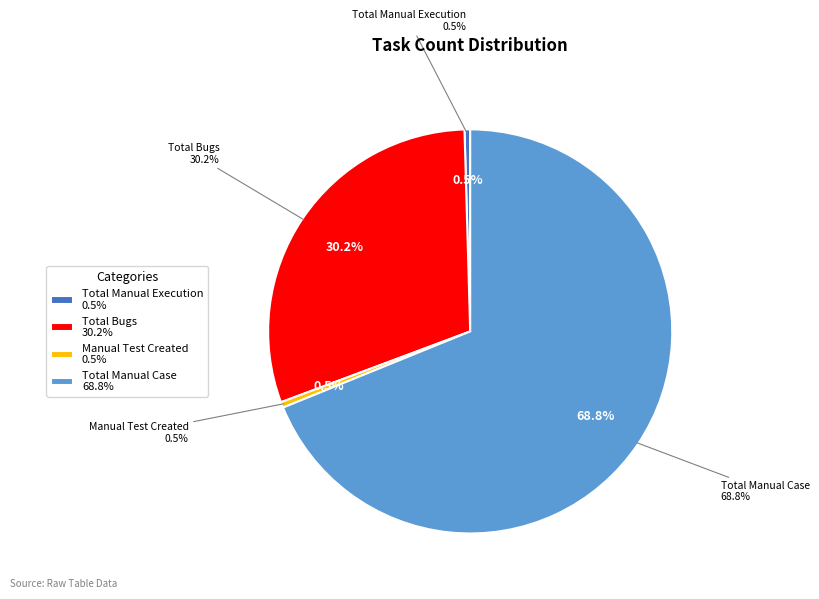

The Total Automation Scripts slice represents 0% of the pie. True or false?

True